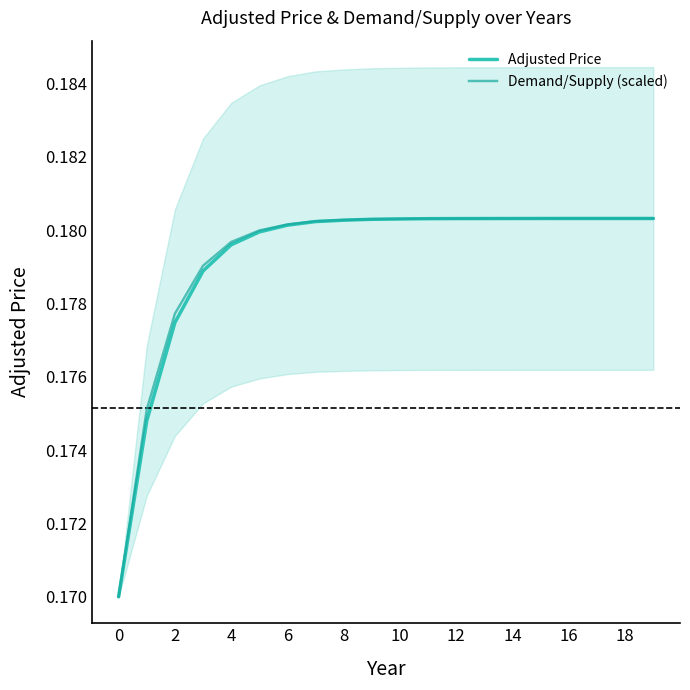

What is the label of the 13th point from the left?

12